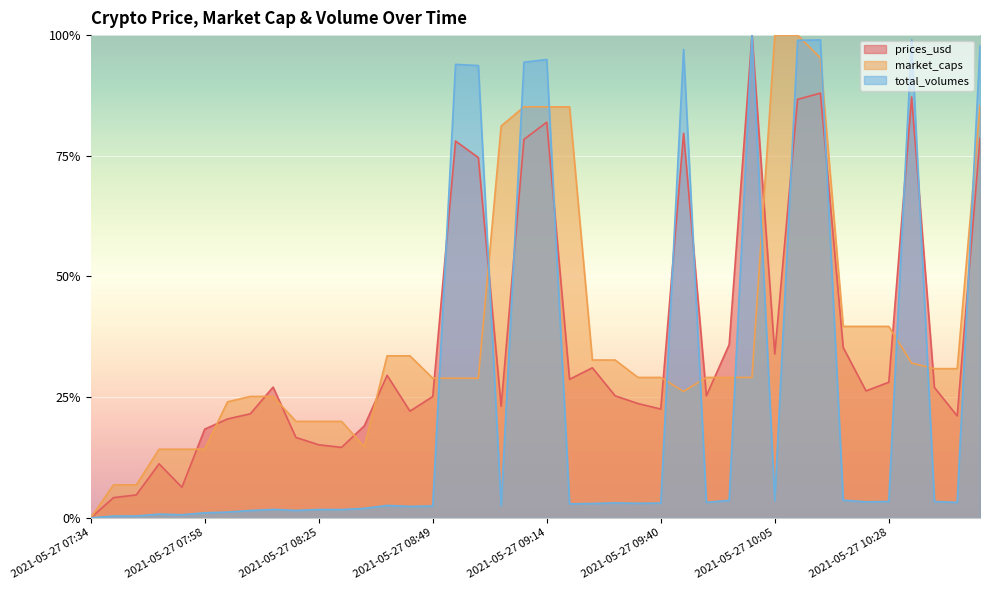

How many data points in total_volumes are above 0?

39